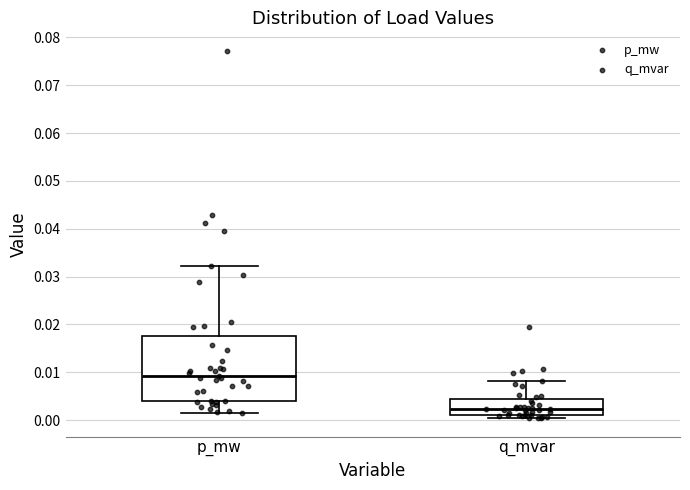

Reading left to right, transcribe this box plot: for each box, give where its median line is, the range the box spans, and where its two whiskers end, as read against the y-axis. The values are not printed on the chart, so give them approximately, as read against the axis.

p_mw: median 0.009, box 0.004 to 0.018, whiskers 0.002 to 0.032
q_mvar: median 0.002, box 0.001 to 0.004, whiskers 0.000 to 0.008